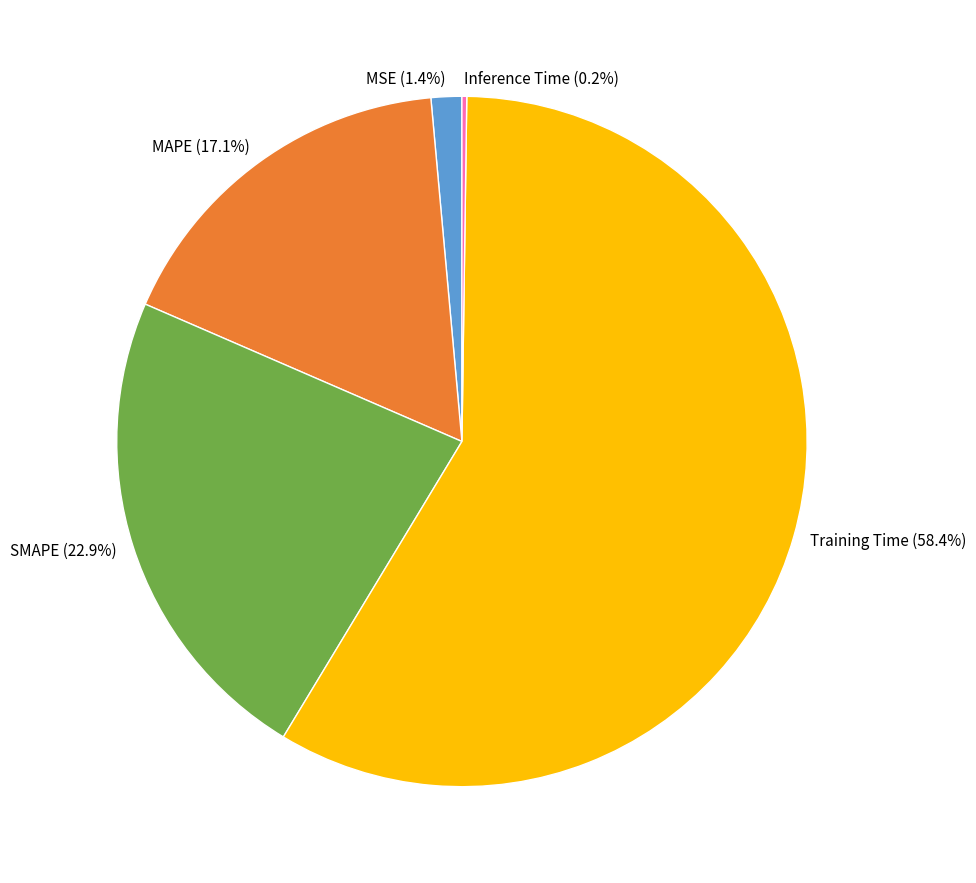

Is there any slice that represents more than half of the pie?

Yes